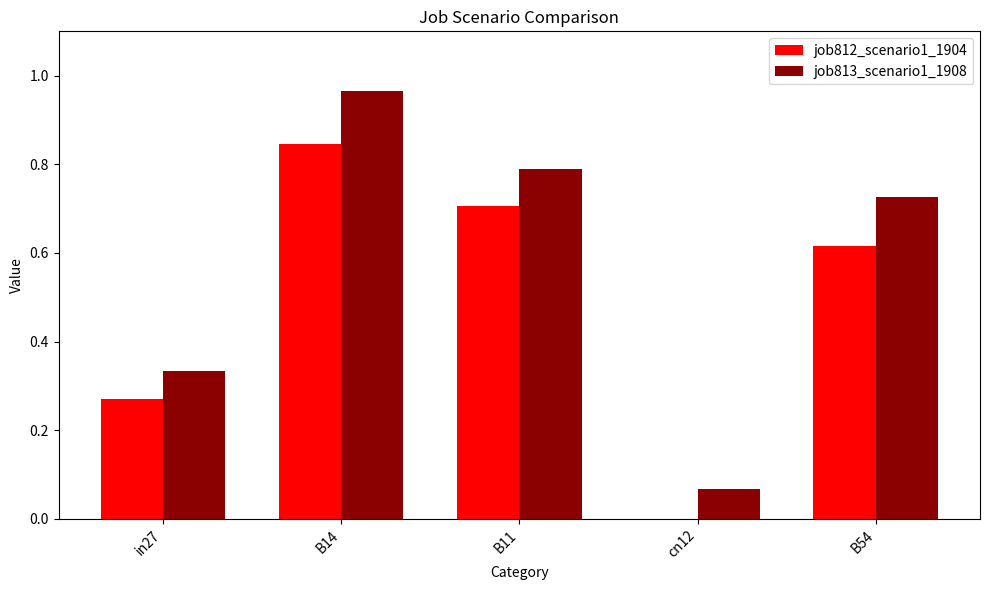

Between in27 and B54, which series saw the biggest shift?

job813_scenario1_1908